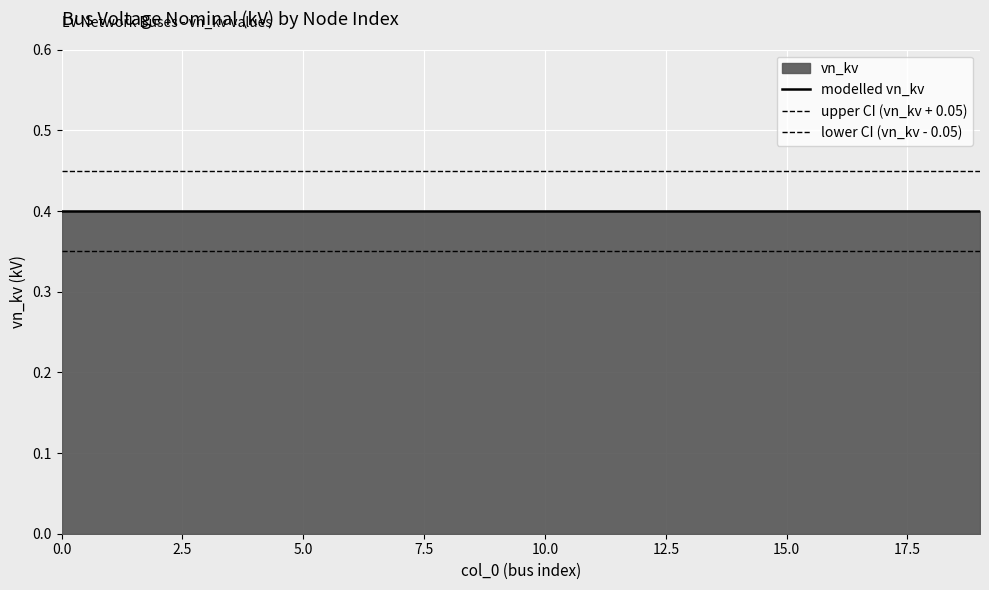

True or false: upper CI (vn_kv + 0.05) and modelled vn_kv cross at least once.

False